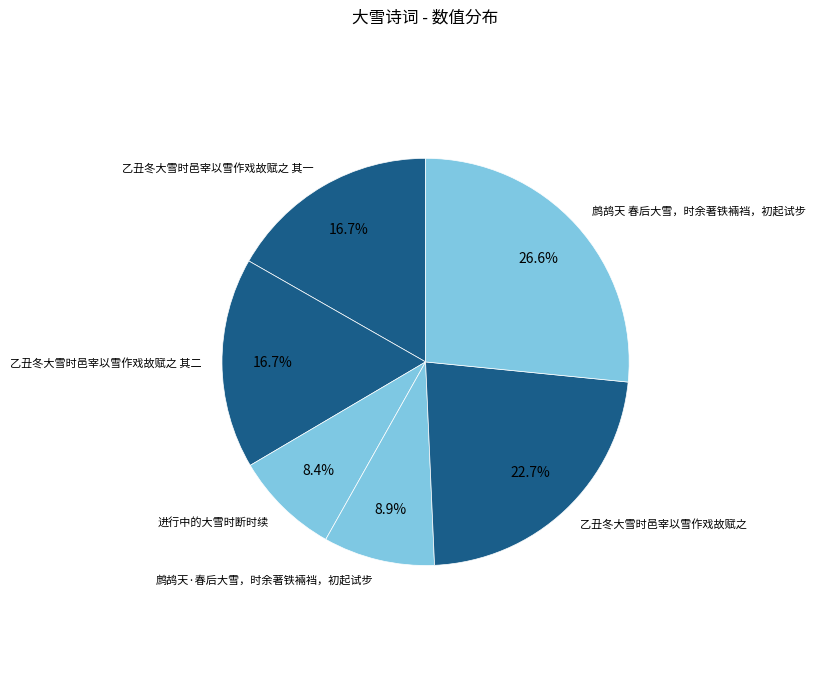

To the nearest percent, what percentage of the pie is 乙丑冬大雪时邑宰以雪作戏故赋之 其一?

17%